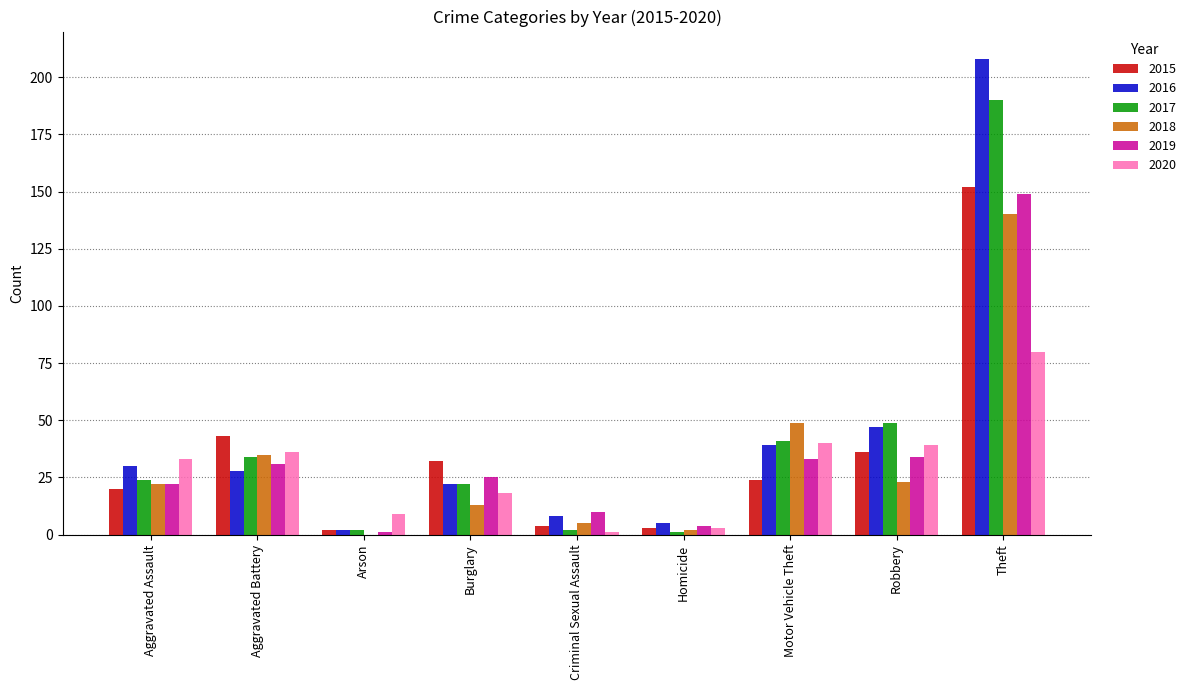

What is the sum of all 2020 values?

259